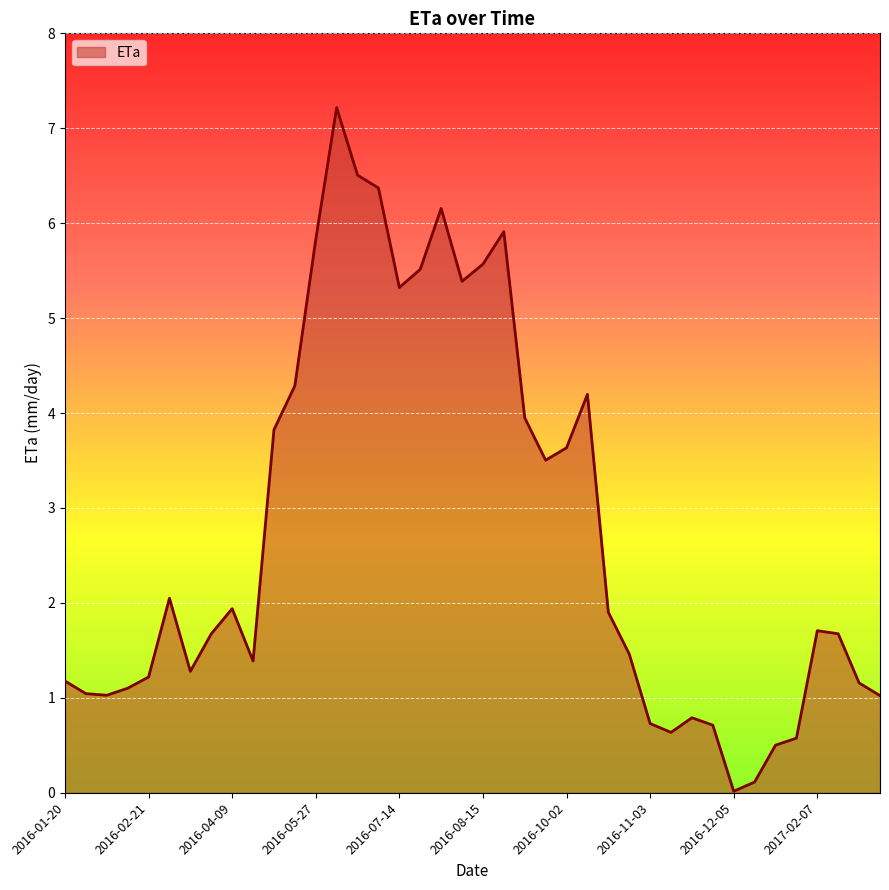

What is the greatest value displayed?

7.2